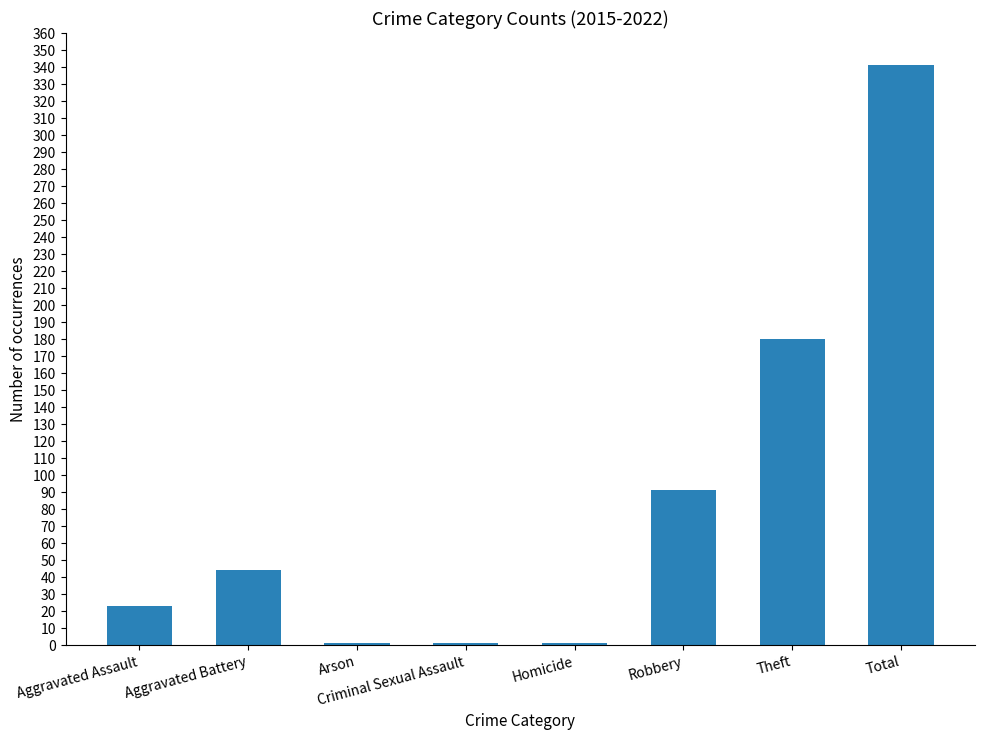

Between Homicide and Total, which is larger?

Total